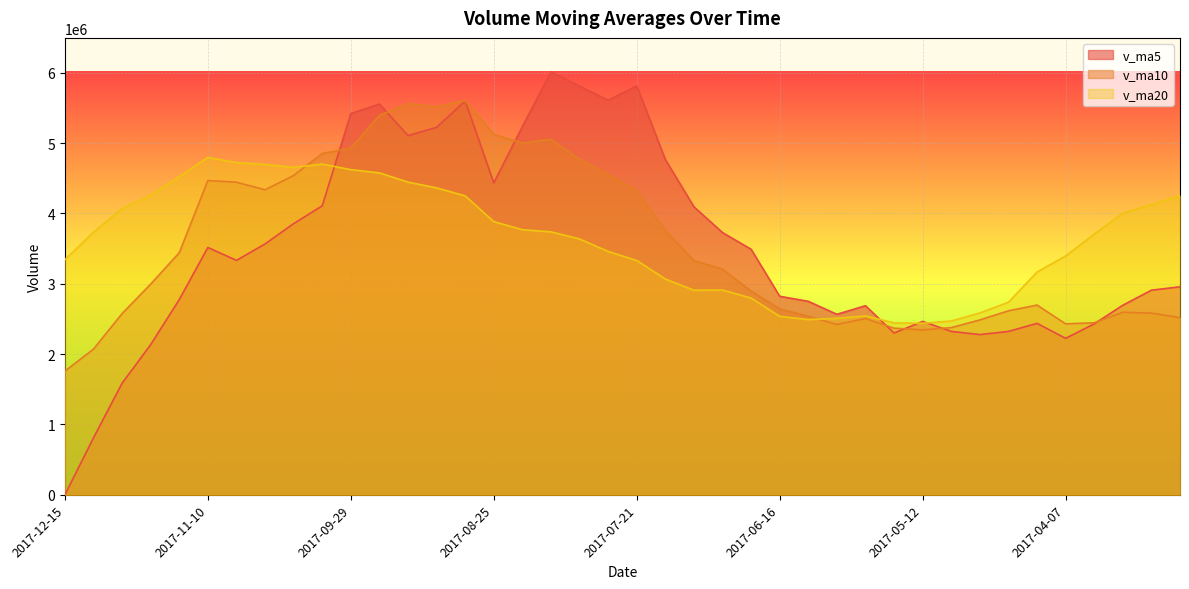

How many values in the v_ma5 series exceed 3332176?

20